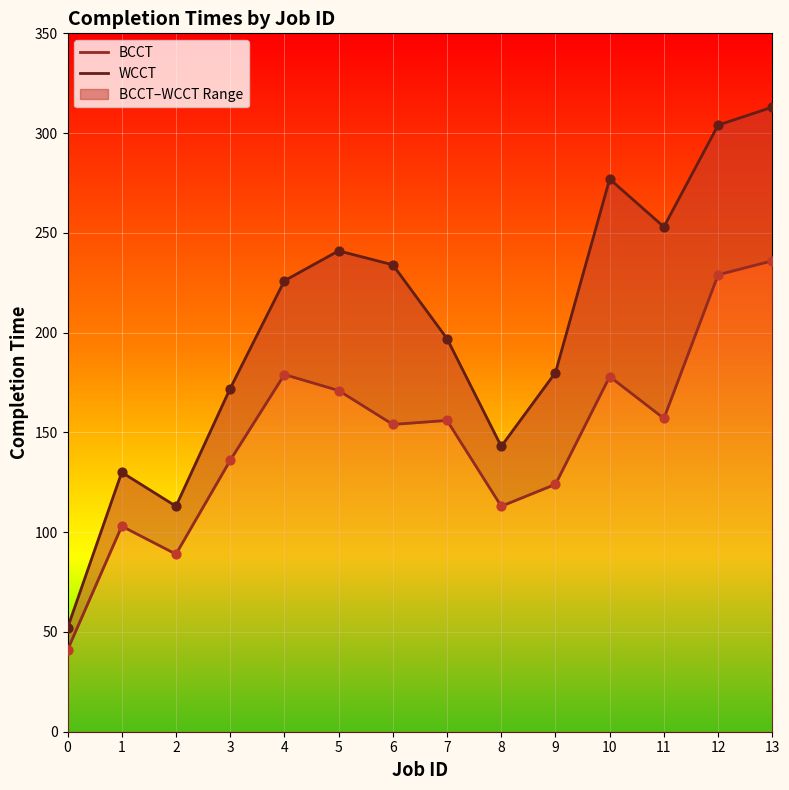

Which series contains the highest Y value?

WCCT